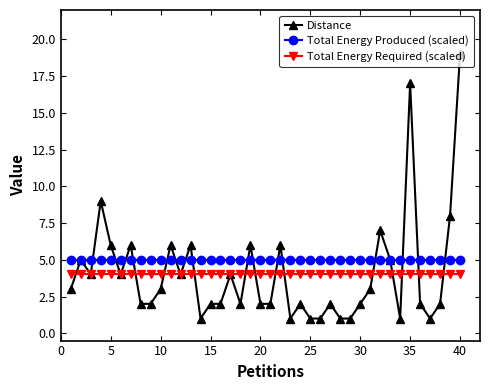

Reading right to left, transcribe all the data shown in this chart.

Distance: 19	8	2	1	2	17	1	5	7	3	2	1	1	2	1	1	2	1	6	2	2	6	2	4	2	2	1	6	4	6	3	2	2	6	4	6	9	4	5	3
Total Energy Produced (scaled): 5	5	5	5	5	5	5	5	5	5	5	5	5	5	5	5	5	5	5	5	5	5	5	5	5	5	5	5	5	5	5	5	5	5	5	5	5	5	5	5
Total Energy Required (scaled): 4	4	4	4	4	4	4	4	4	4	4	4	4	4	4	4	4	4	4	4	4	4	4	4	4	4	4	4	4	4	4	4	4	4	4	4	4	4	4	4